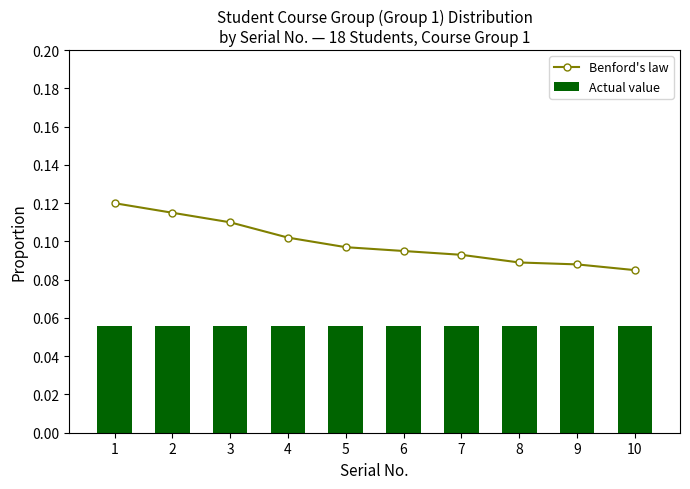

What is the sum of all Actual value values?

0.6